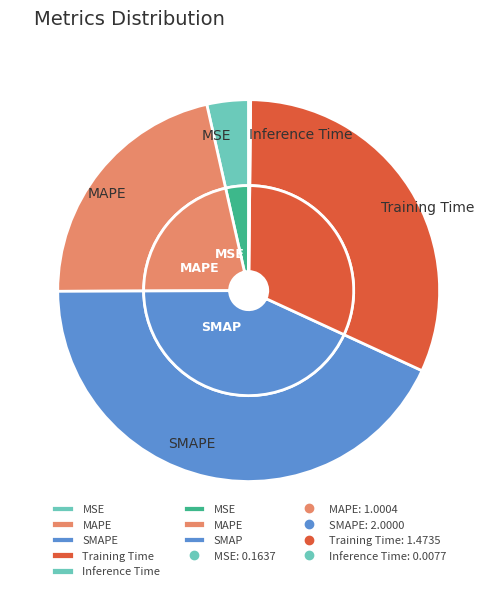

Which slice is the smallest?

Inference Time